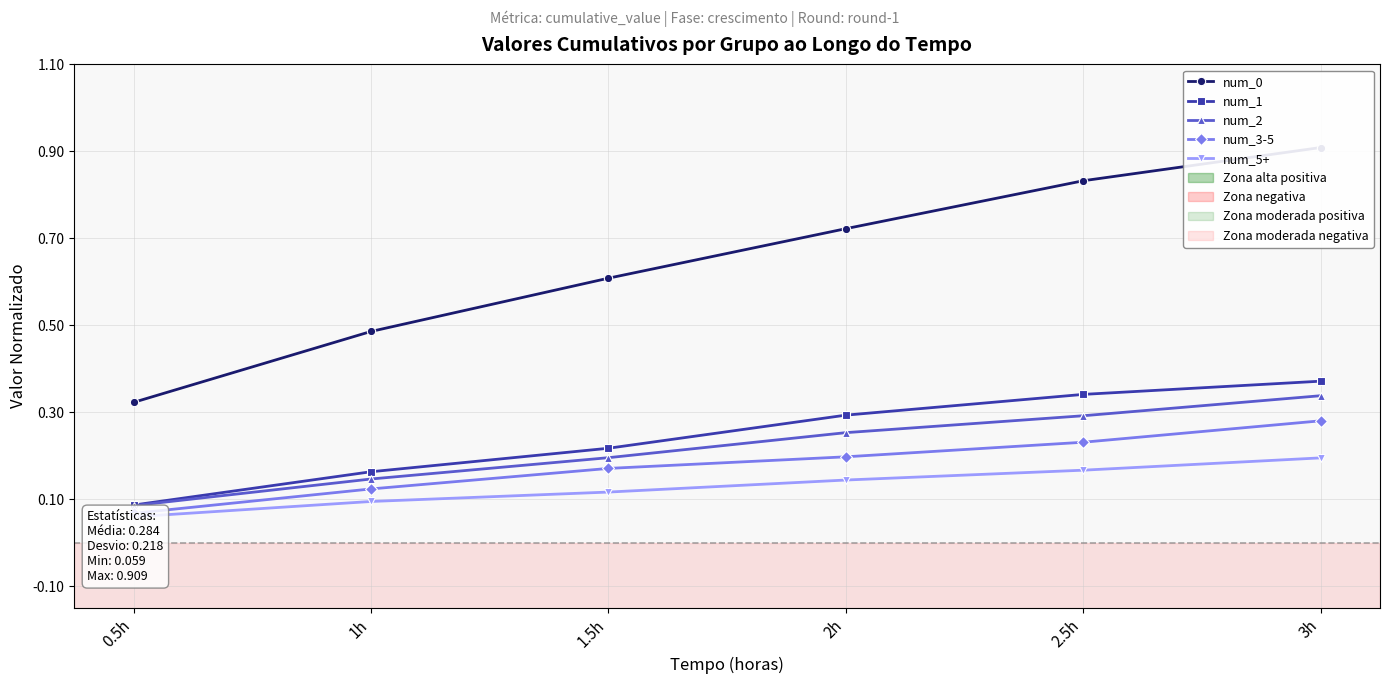

What is the label of the 5th point from the right?

1h